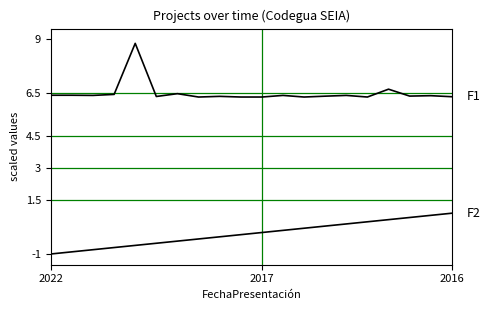

Does the chart display data point markers on the line(s)?

No